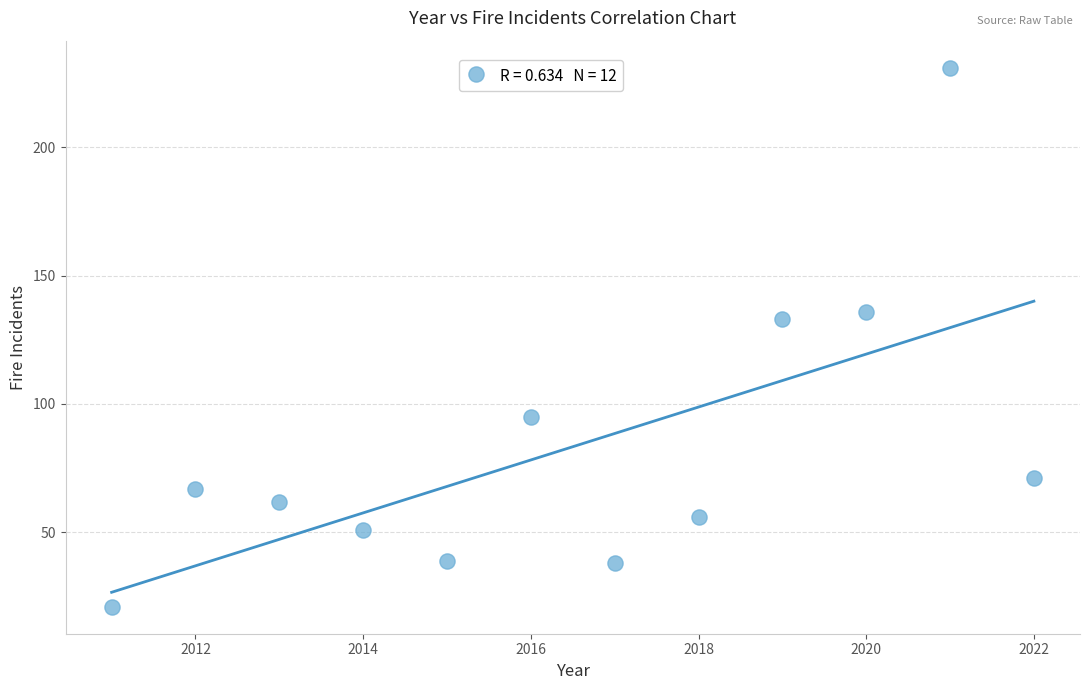

What Y value in the scatter plot is closest to 126?

133